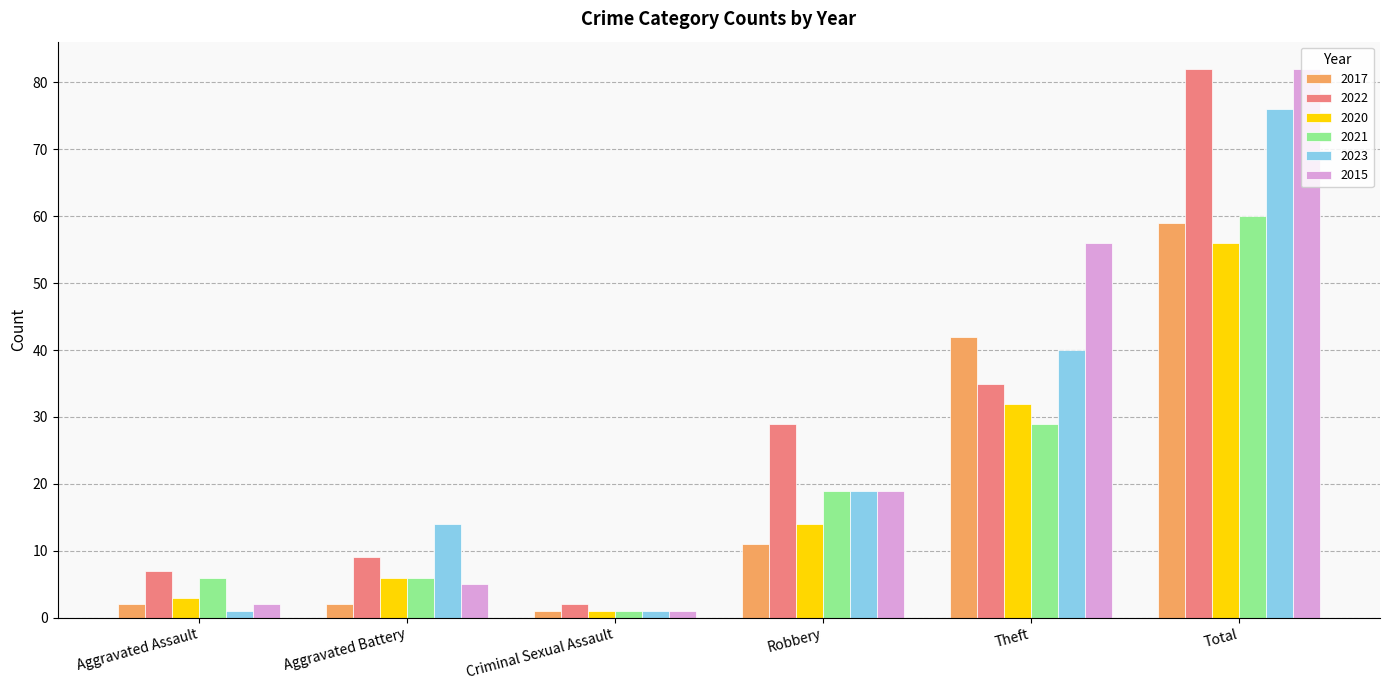

Which series has the largest range (max minus min)?

2015